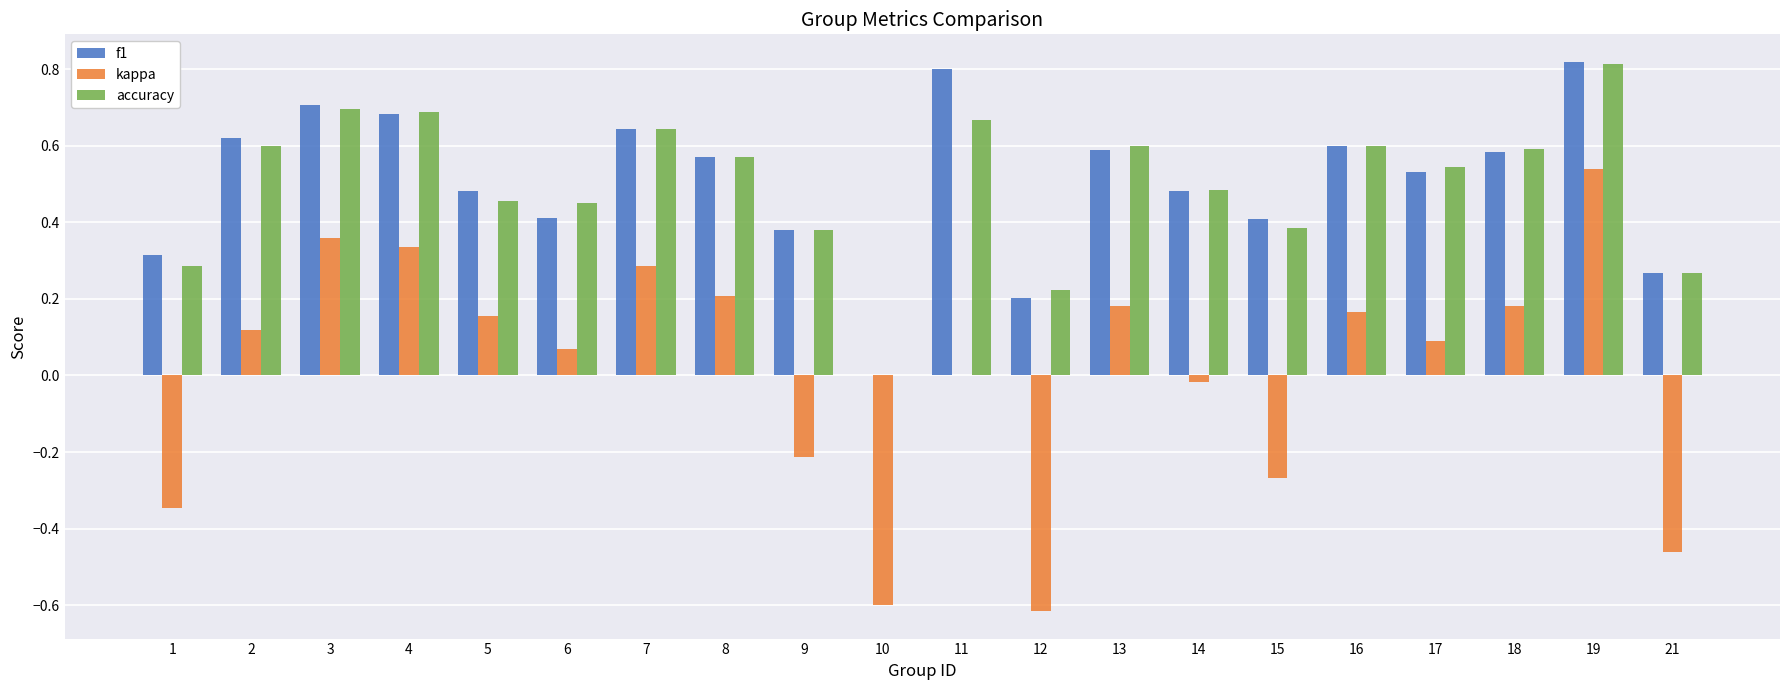

At which category is the sum across all series the highest?

19